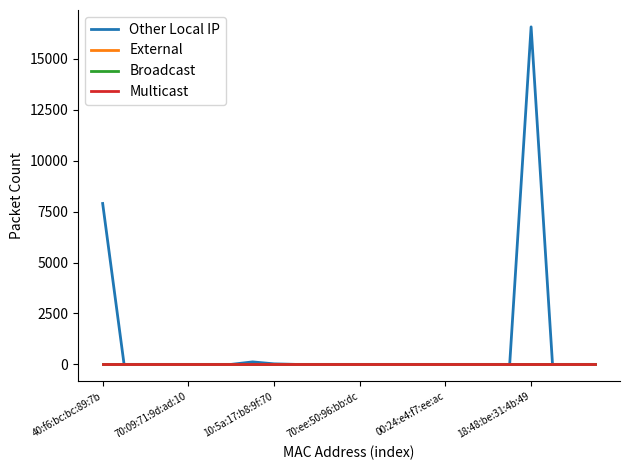

What is the label of the 6th point from the right?

18